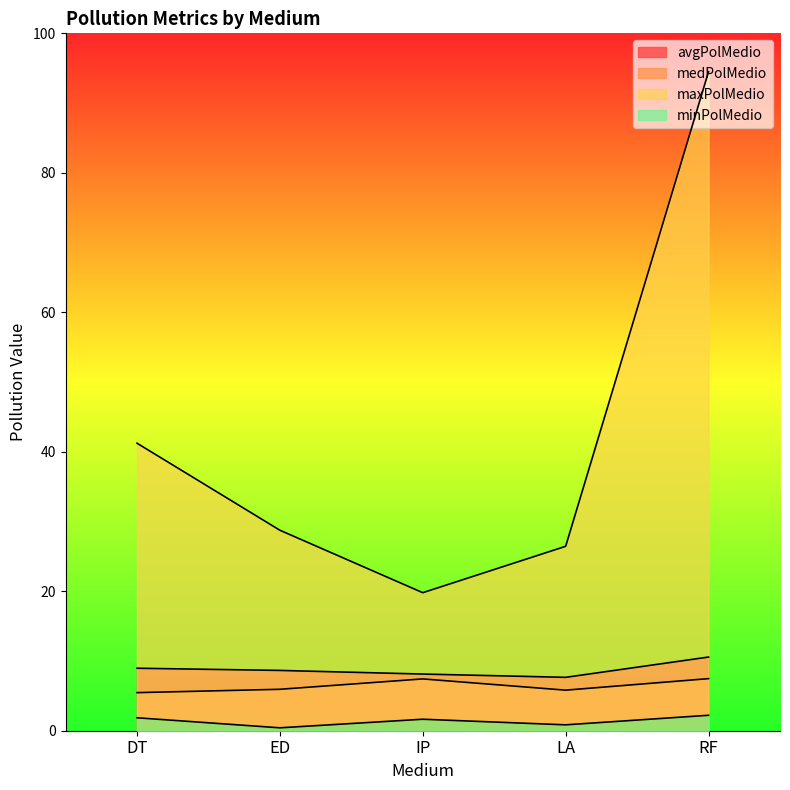

How many interior local valleys does the medPolMedio series have?

1